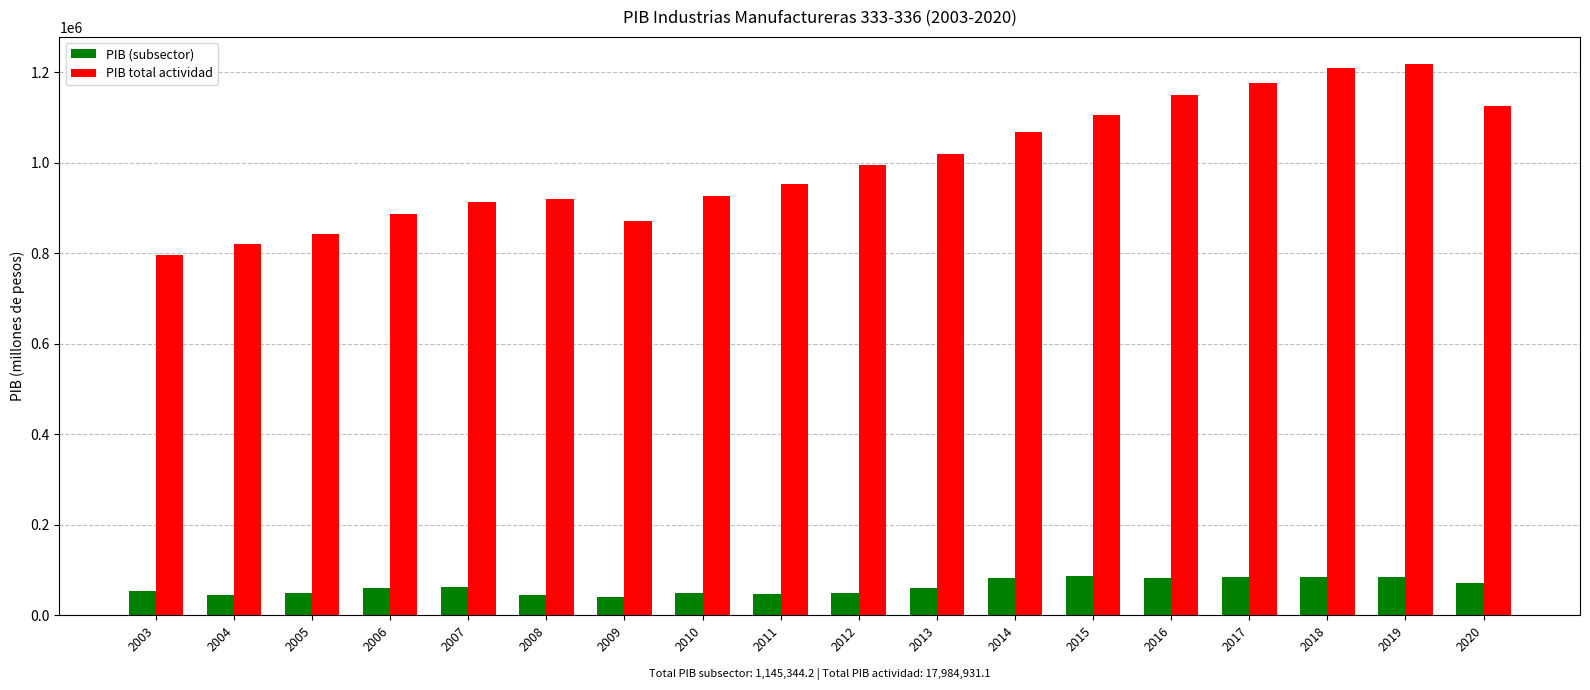

What is the spread (max minus min) of values at 2009?

829433.8